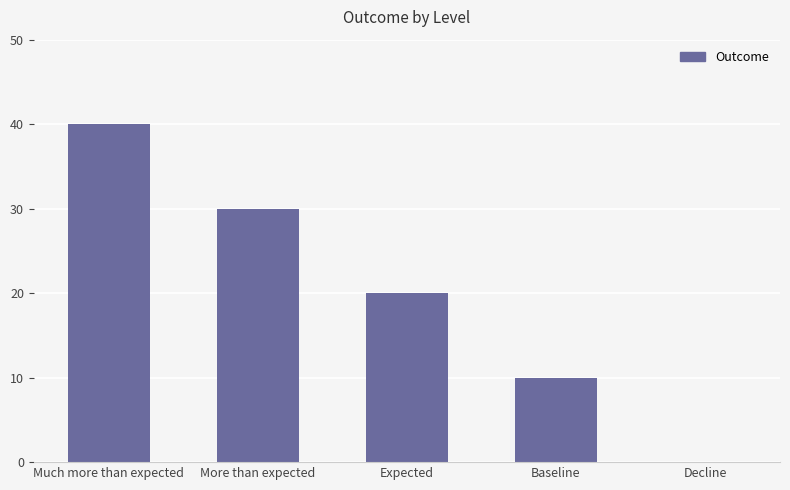

What is the difference between the values at Expected and More than expected?

10